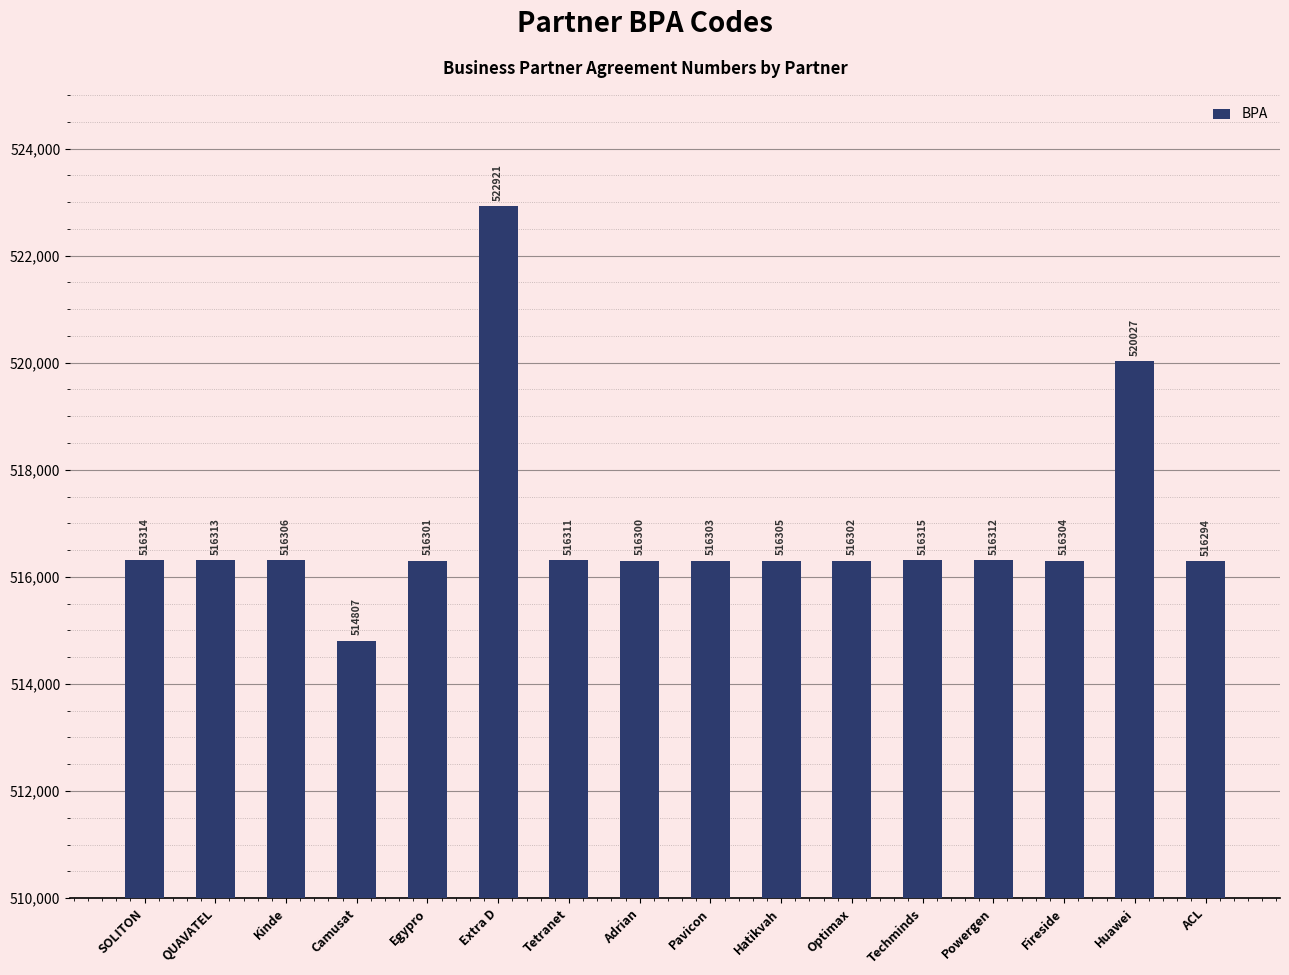

What is the average value?

516858